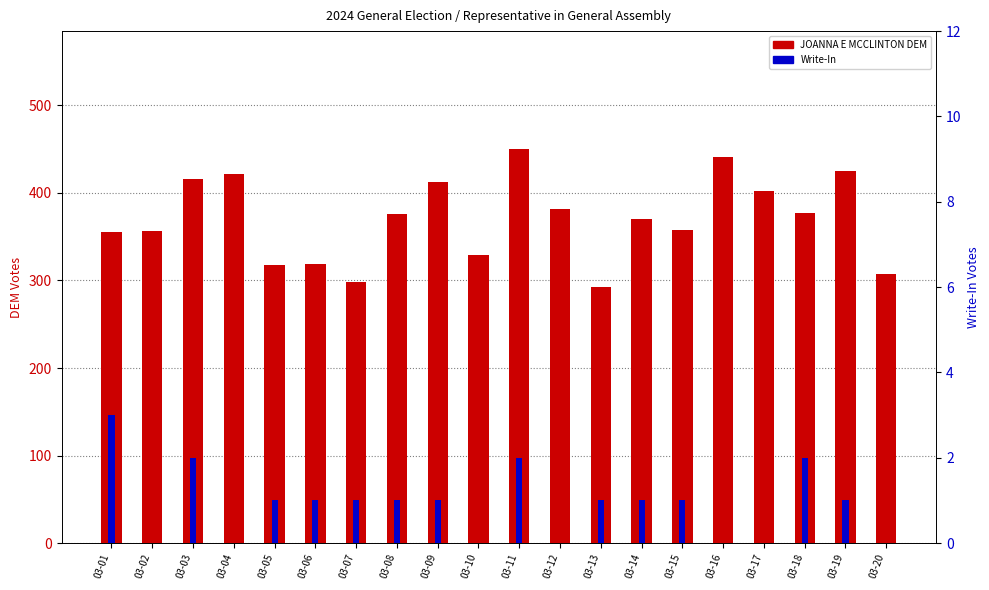

How many bars are there in total?

40